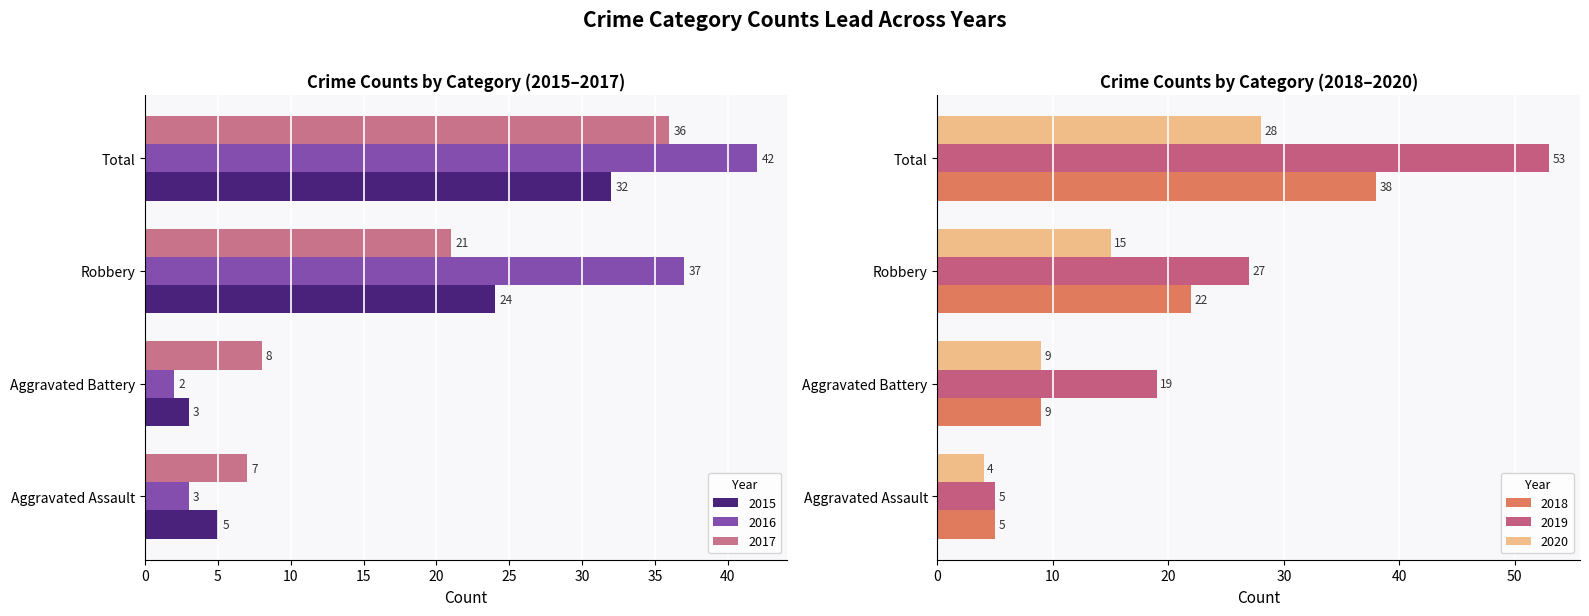

At which label is 2015 closest to 17?

Robbery